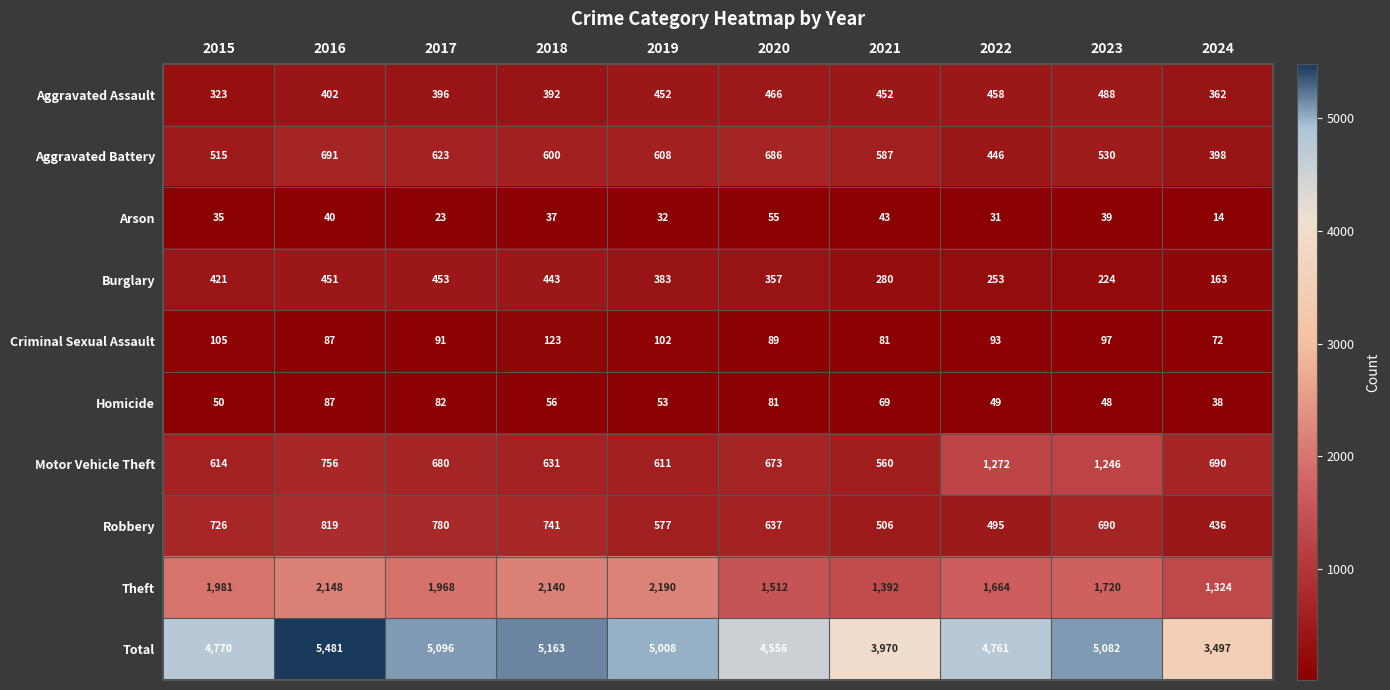

True or false: Robbery has a value of 506 at 2021.

True